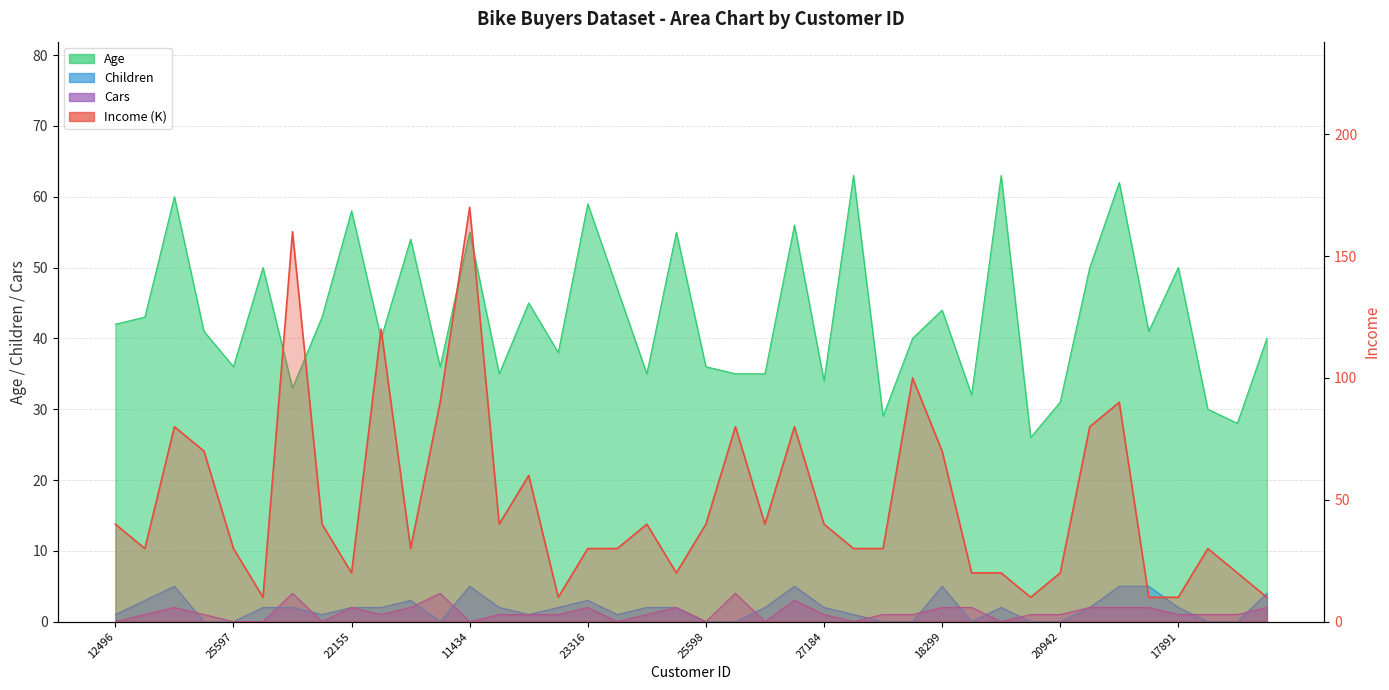

In Cars, how many points are higher than both neighbors (excluding endpoints)?

8